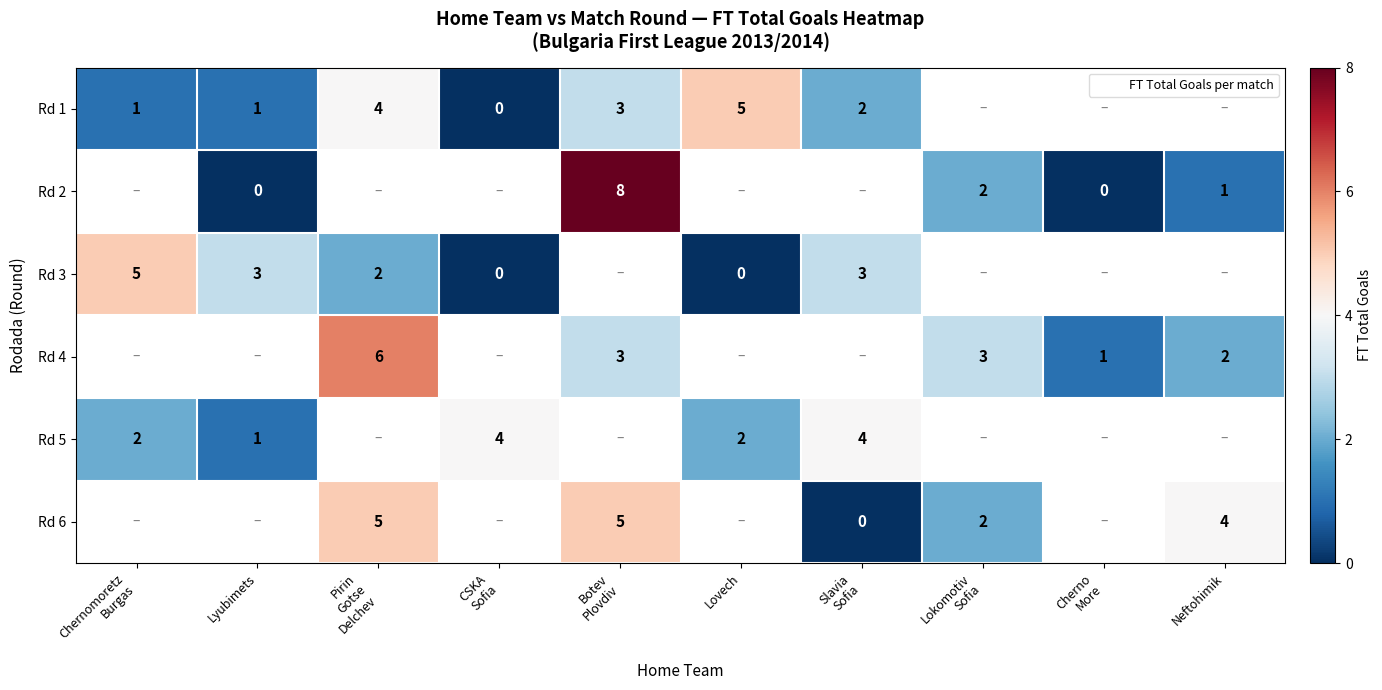

What is the greatest value displayed?

8.0